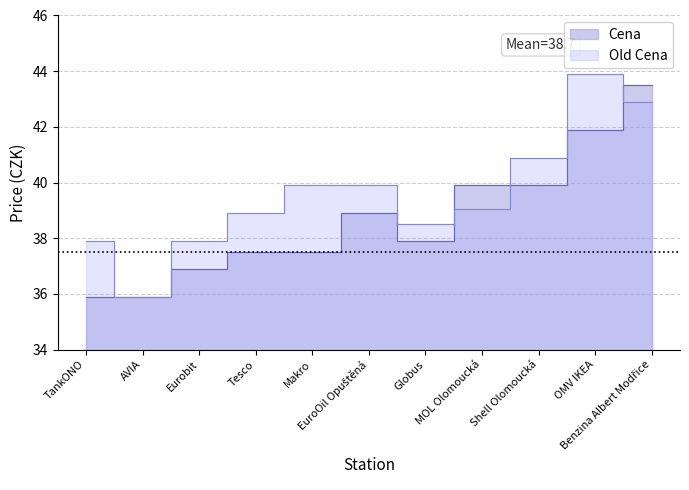

At Makro, list the series in order from largest to smallest.

Old Cena, Cena